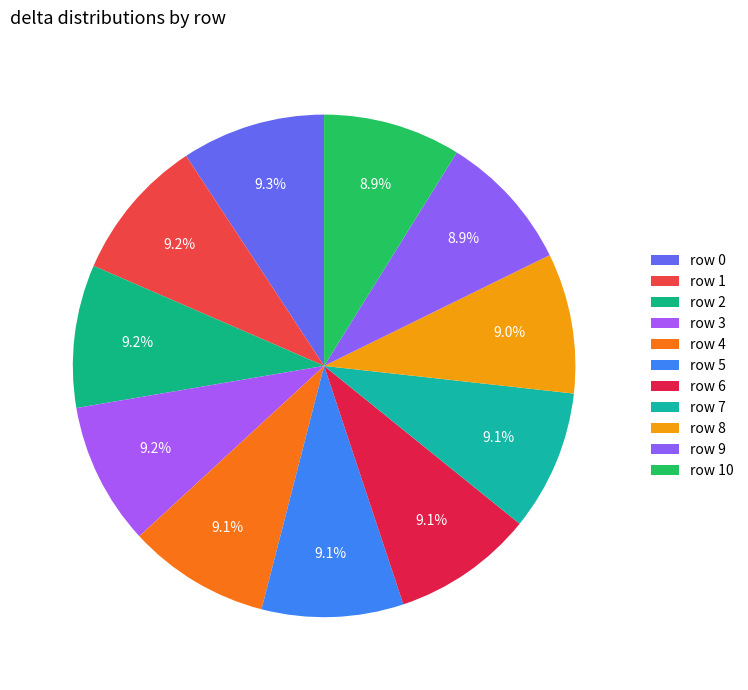

Is there a majority slice in this chart?

No